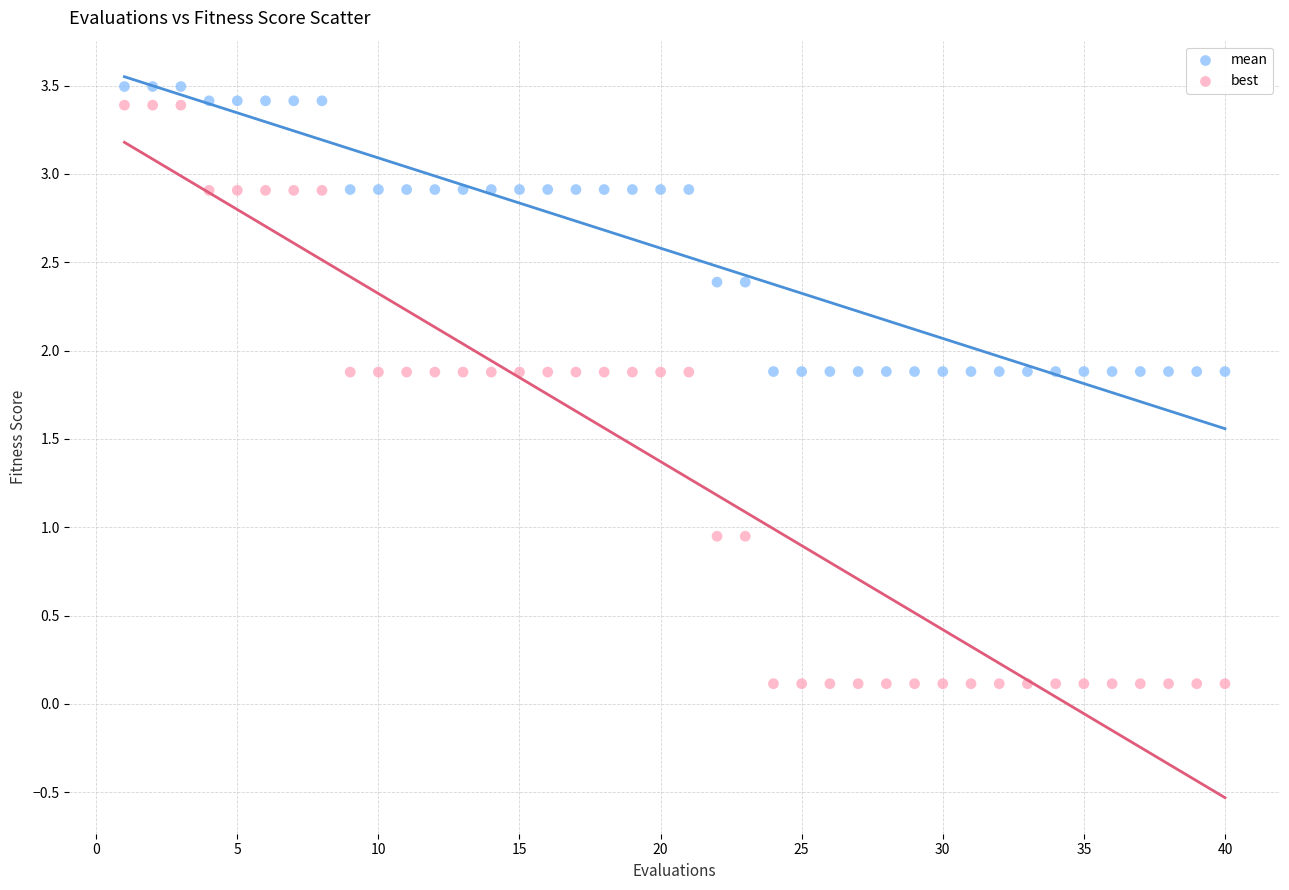

Across all data points, what is the range of Y values (max minus min)?

3.4